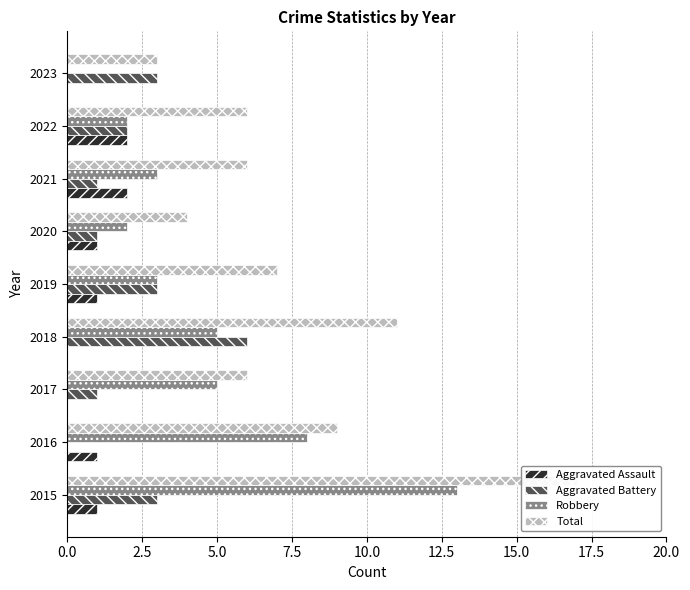

What is the difference between the maximum and second lowest values in the Aggravated Assault series?

2